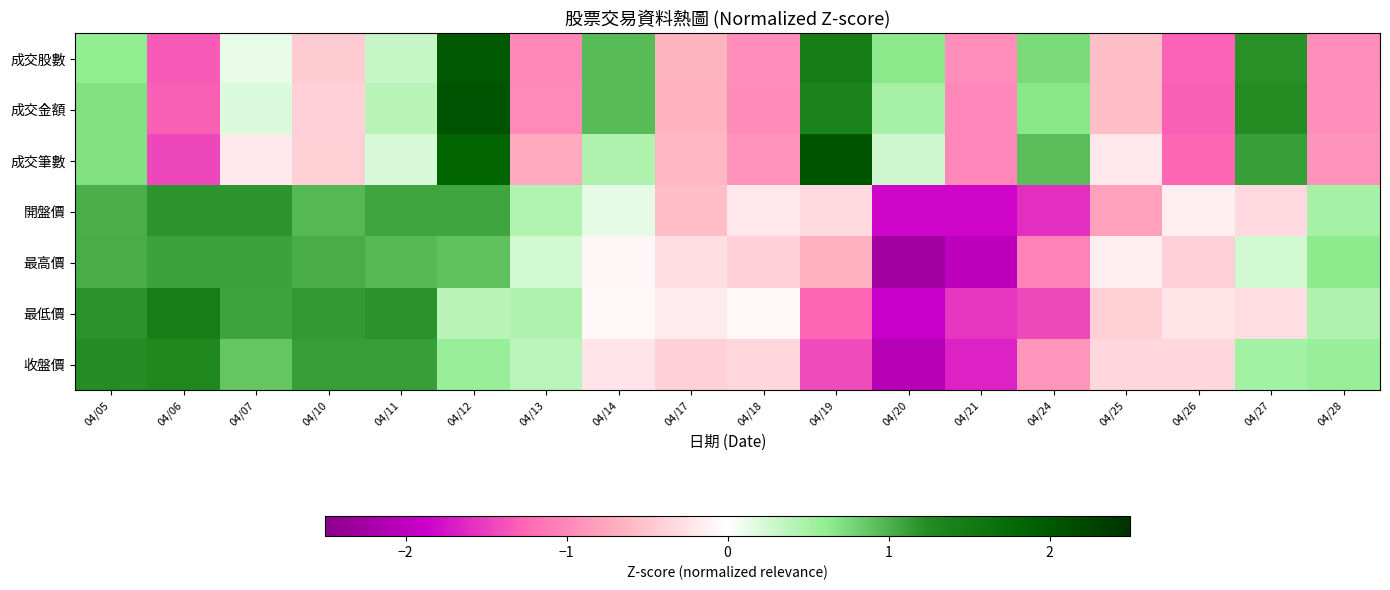

List the series in order of their peak value, highest first.

成交金額, 成交筆數, 成交股數, 最低價, 收盤價, 開盤價, 最高價